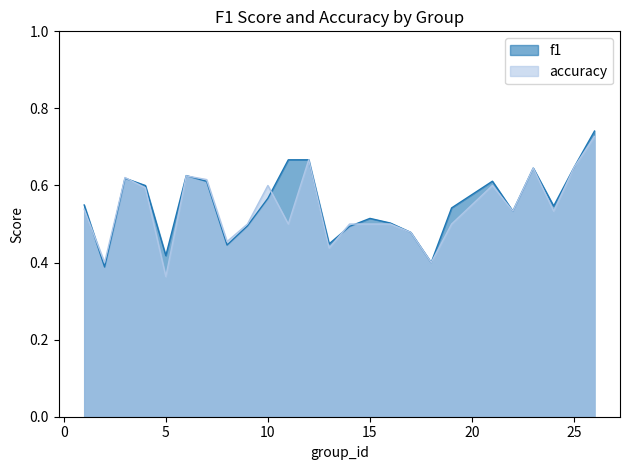

What is the value of the f1 point at the 12th from the left?

0.7